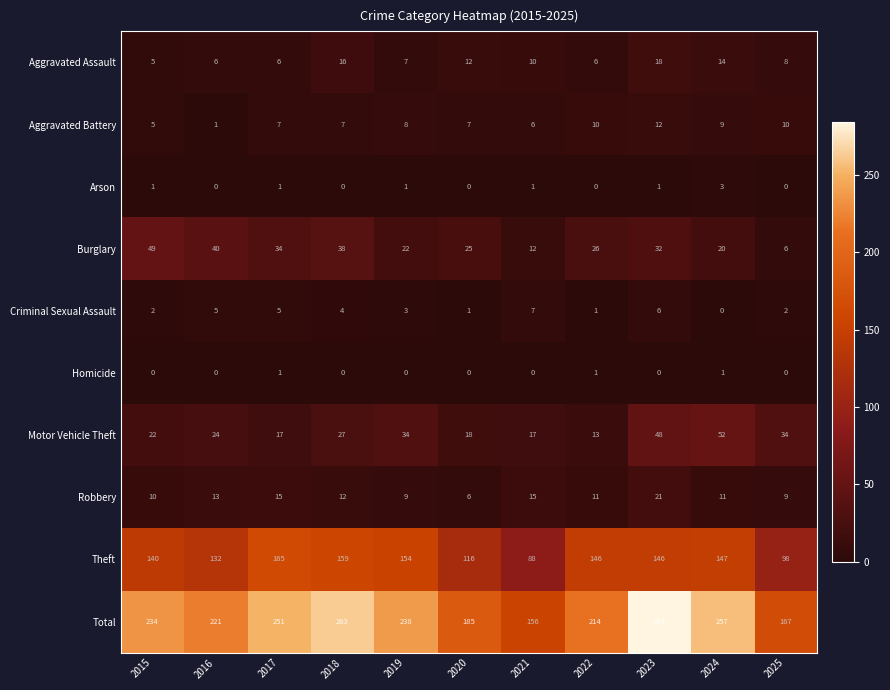

Which series has the widest spread of values?

Total